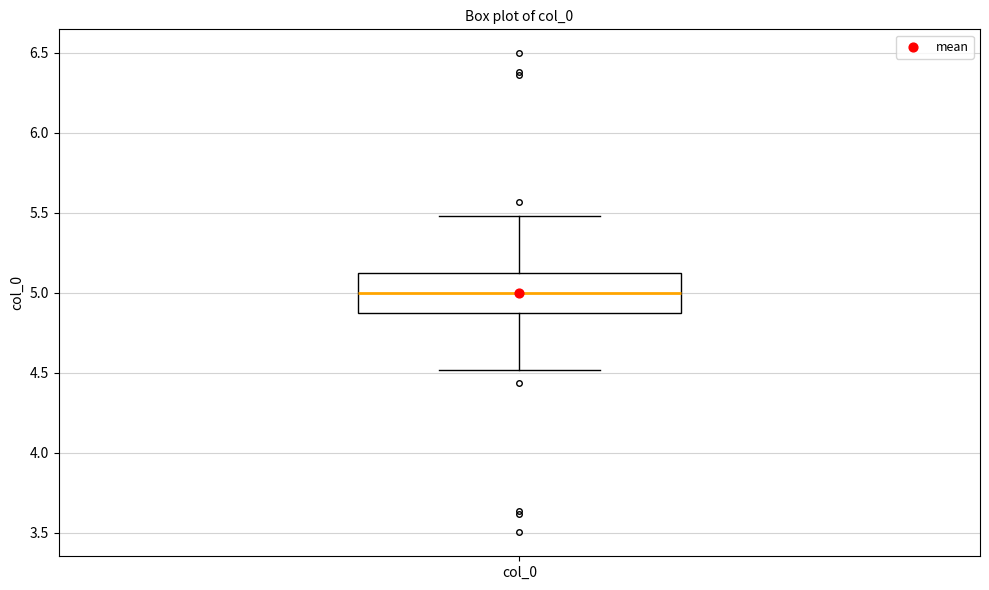

Where is the upper edge of the box for col_0 on the y-axis? The values are not printed on the chart, so give them approximately, as read against the axis.

5.1